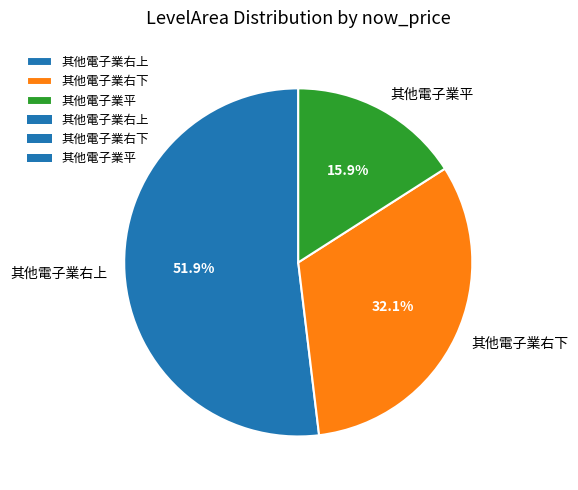

What is the smallest slice in the pie chart?

其他電子業平